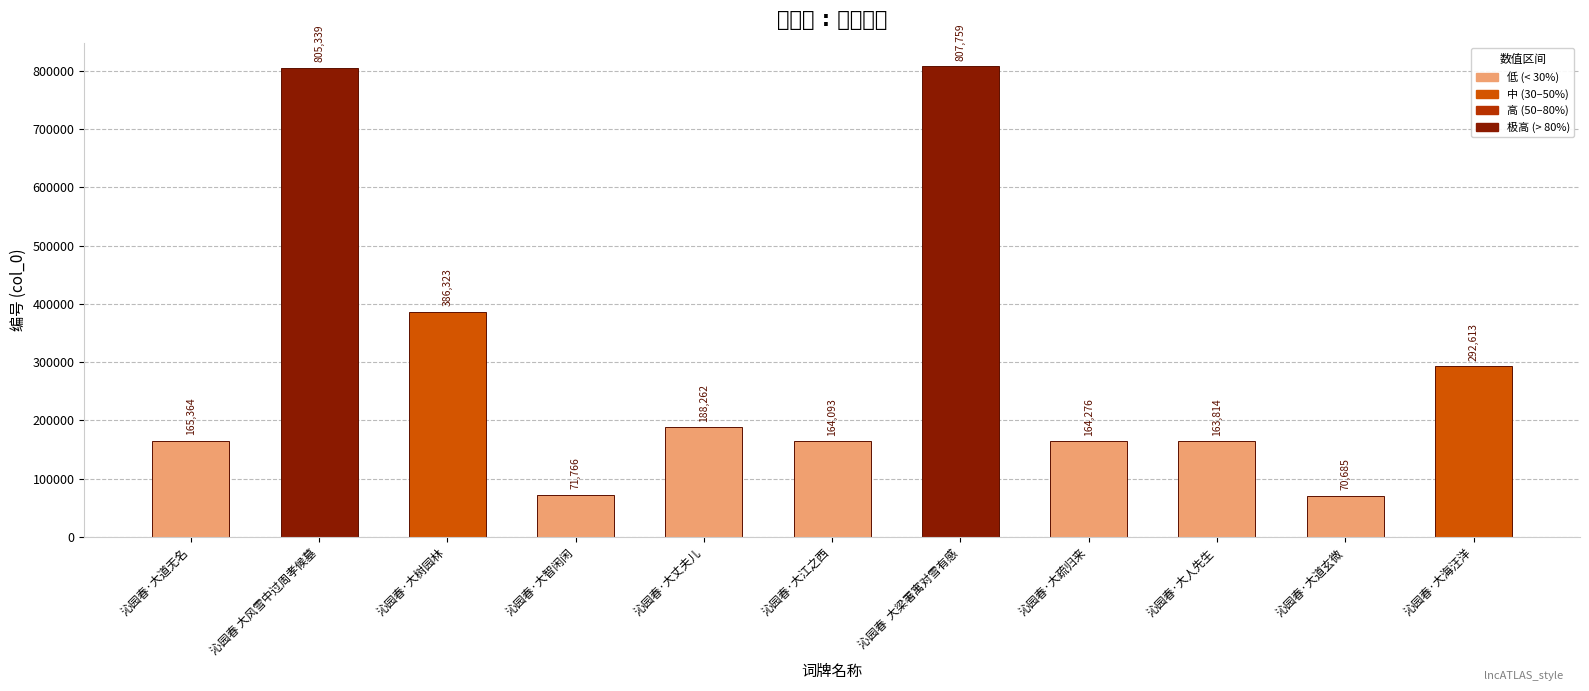

At which category does the chart reach its peak across all series?

沁园春  大梁署寓对雪有感